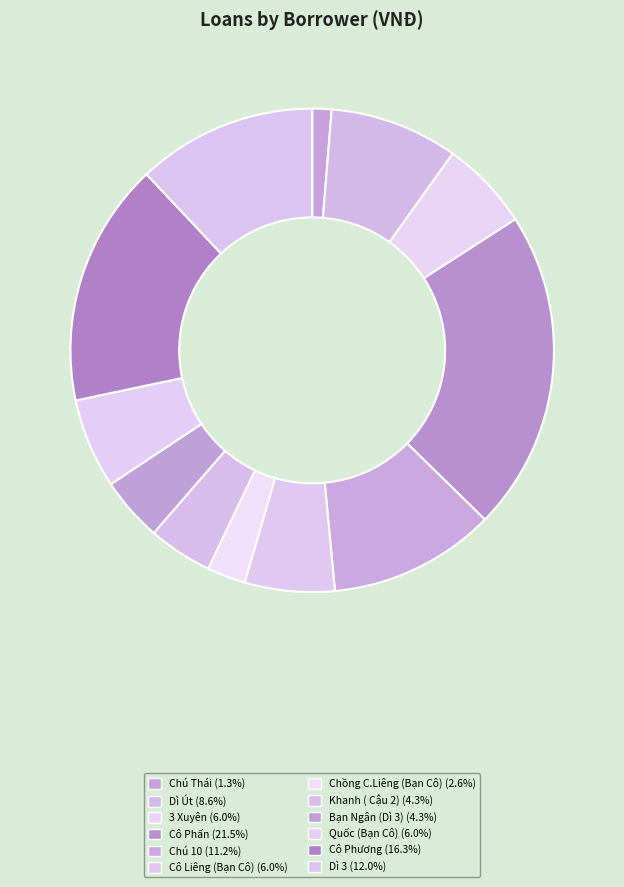

Rank the categories by value from highest to lowest.

Cô Phấn, Cô Phương, Dì 3, Chú 10, Dì Út, 3 Xuyên, Cô Liêng (Bạn Cô), Quốc (Bạn Cô), Khanh ( Cậu 2), Bạn Ngân (Dì 3), Chồng C.Liêng (Bạn Cô), Chú Thái